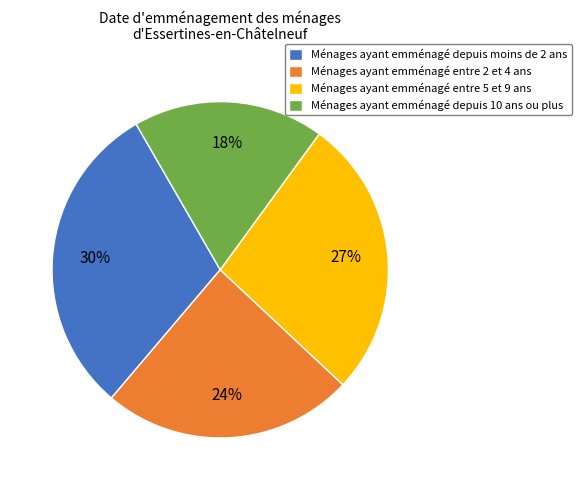

Which category has the smallest portion of the pie?

Ménages ayant emménagé depuis 10 ans ou plus